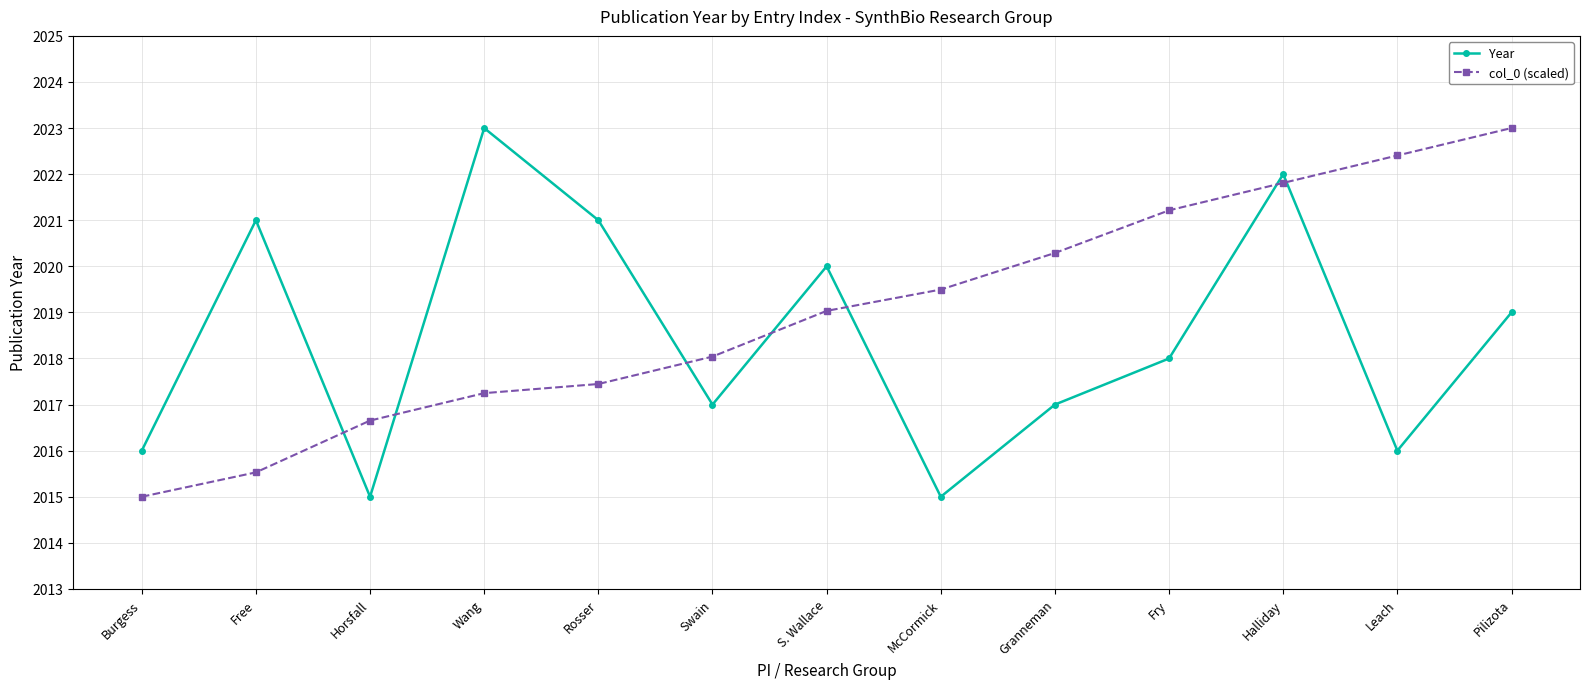

Between Free and Halliday, which series saw the biggest shift?

col_0 (scaled)